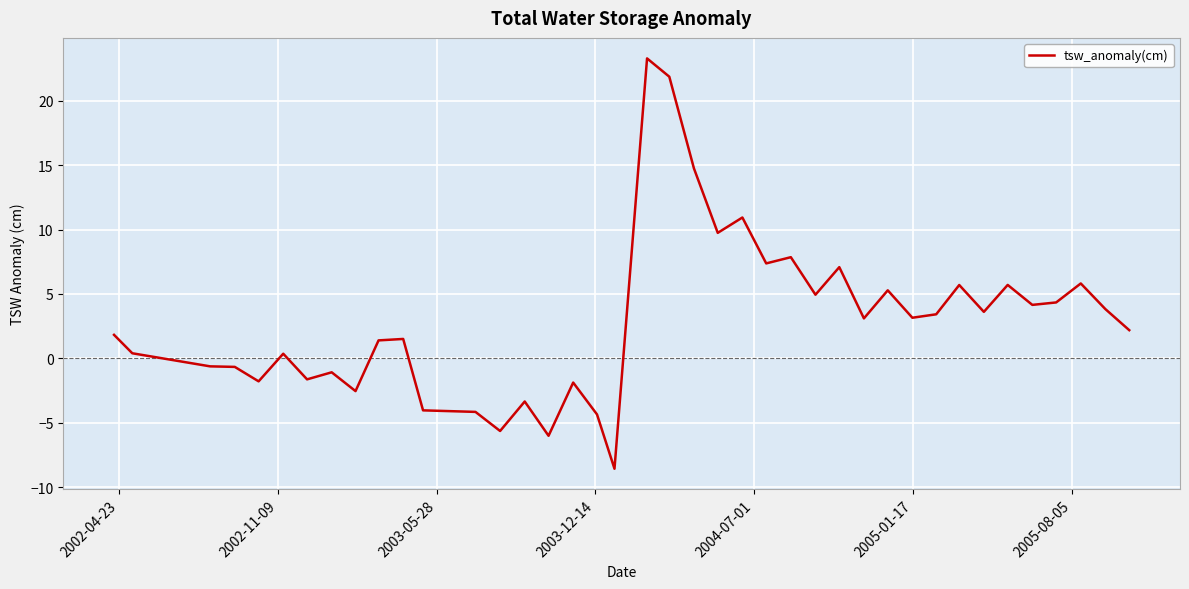

What is the minimum value shown in the chart?

-8.6